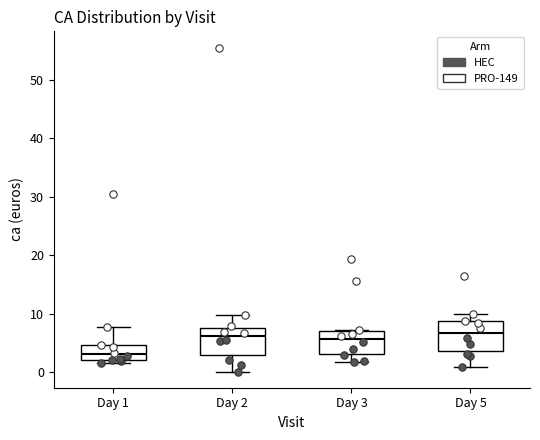

Where is the upper edge of the box for Day 1 on the y-axis? The values are not printed on the chart, so give them approximately, as read against the axis.

5